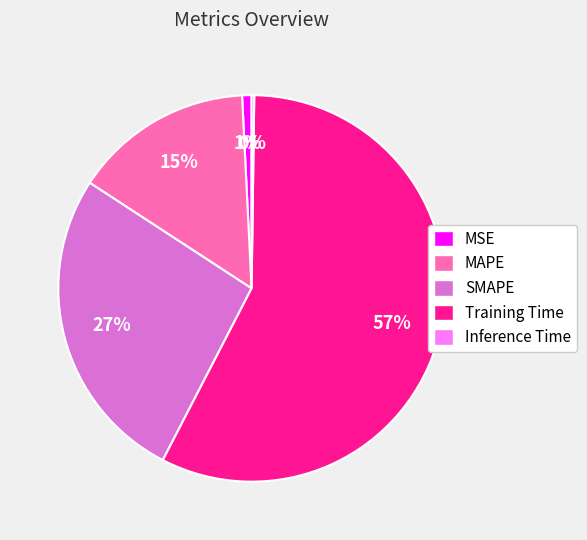

To the nearest percent, what percentage of the pie is MAPE?

15%